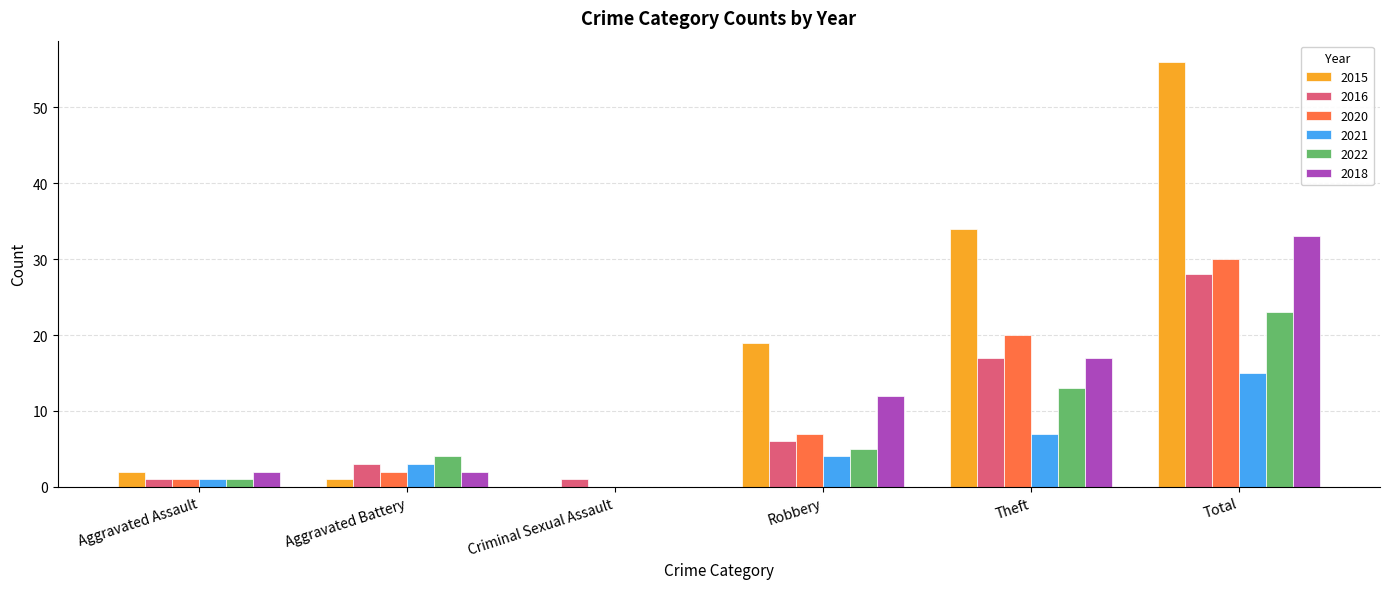

Where is 2015 nearest to the value 28?

Theft